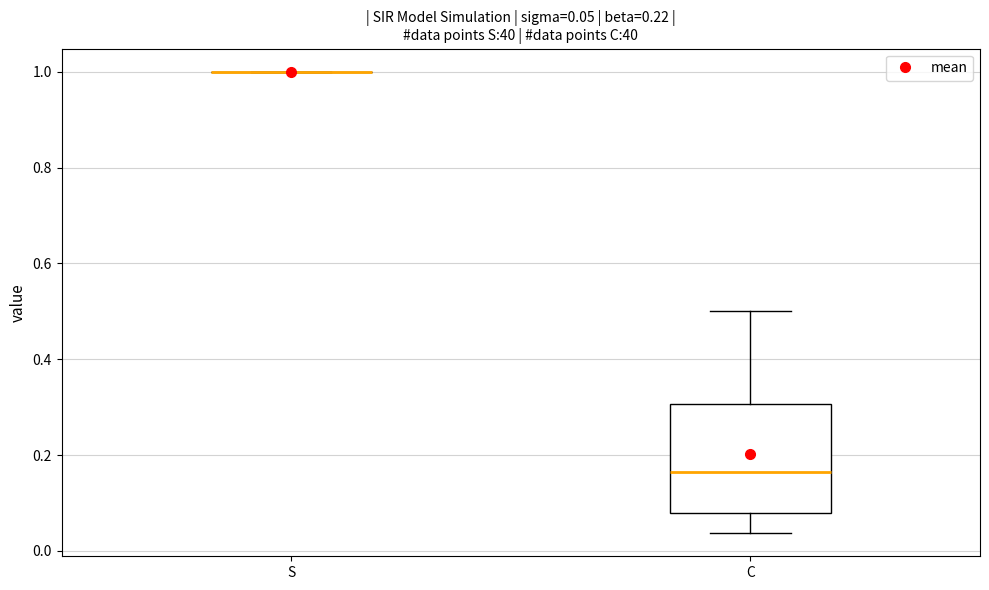

Which box is the tallest, from its lower edge to its upper edge?

C